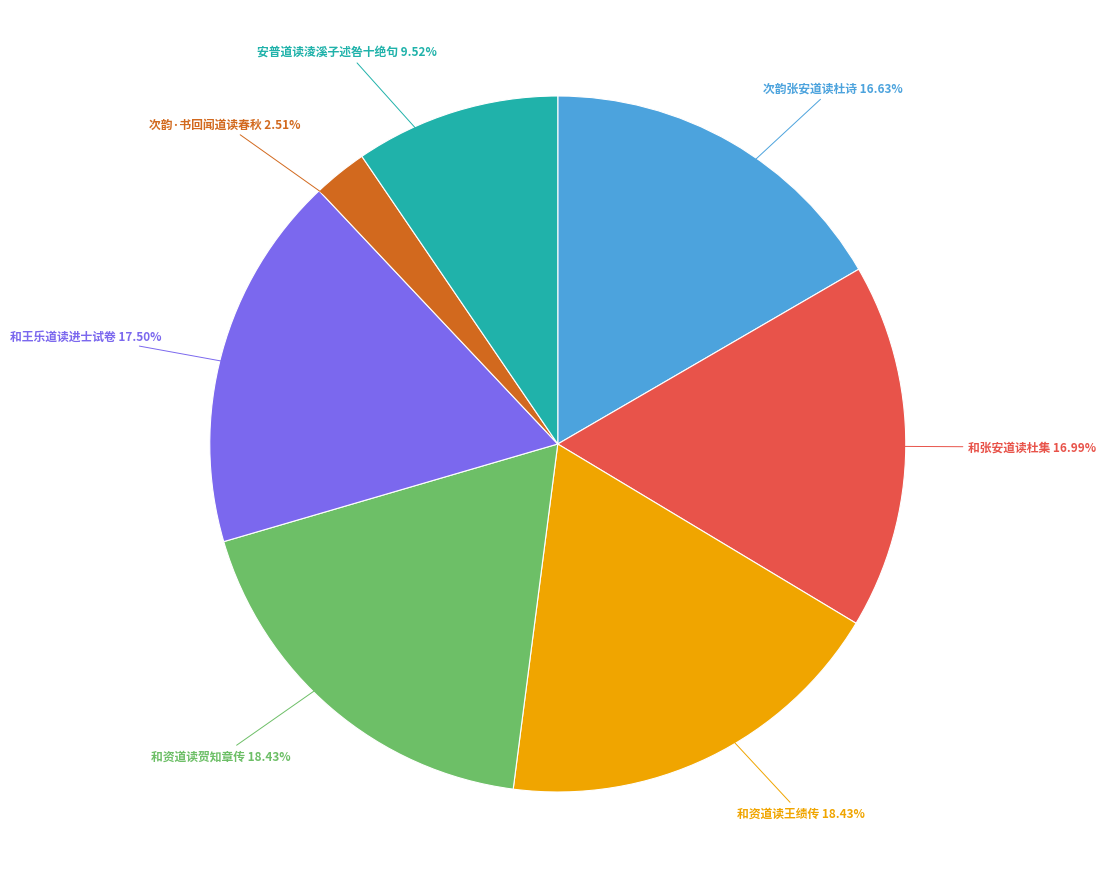

Count the number of slices in the pie.

7